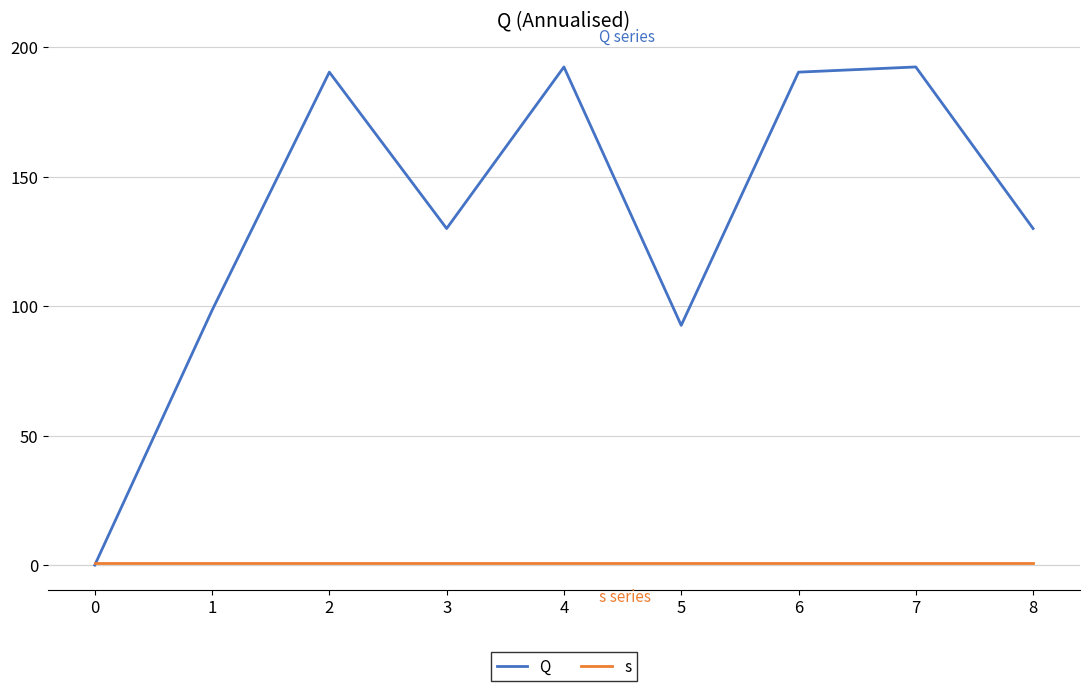

Reading left to right, extract all data points from this chart.

Q: 0=0.0	1=98.4	2=190.4	3=130.0	4=192.4	5=92.6	6=190.4	7=192.4	8=130.0
s: 0=1.0	1=1.0	2=1.0	3=1.0	4=1.0	5=1.0	6=1.0	7=1.0	8=1.0